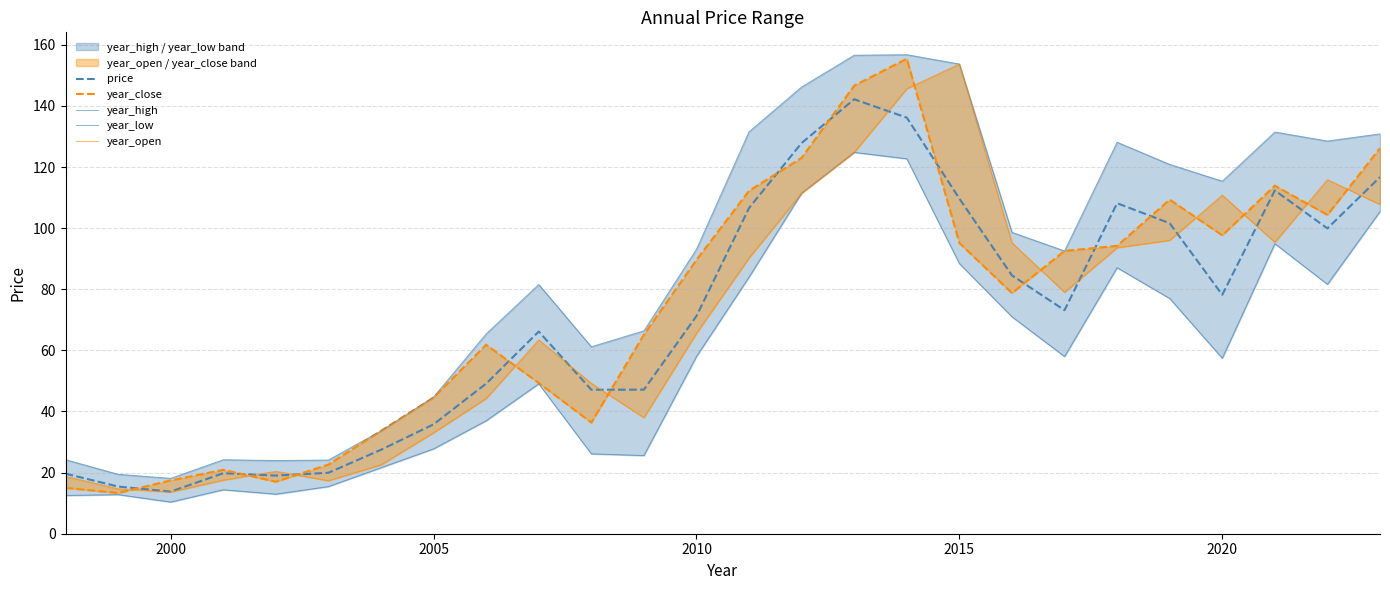

What is the minimum value for price?

13.8